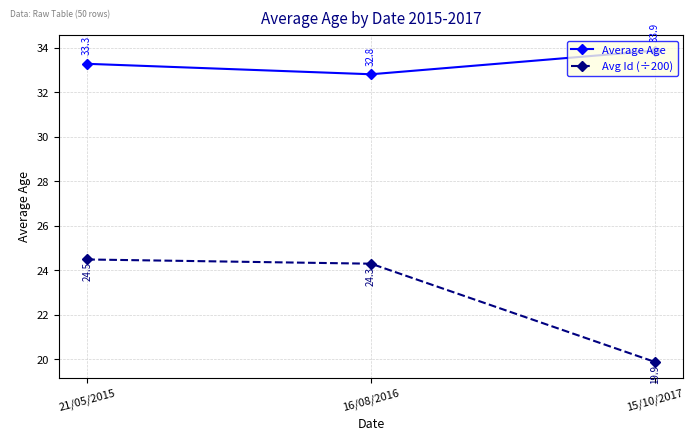

Which series has the largest total across all categories?

Average Age